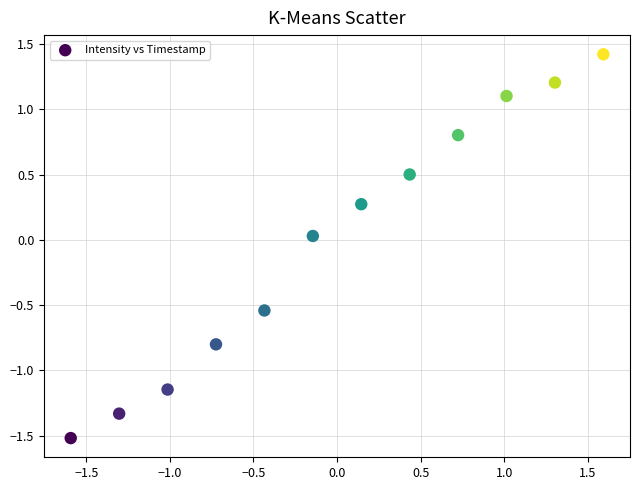

What is the range of X values (max minus min)?

3.2